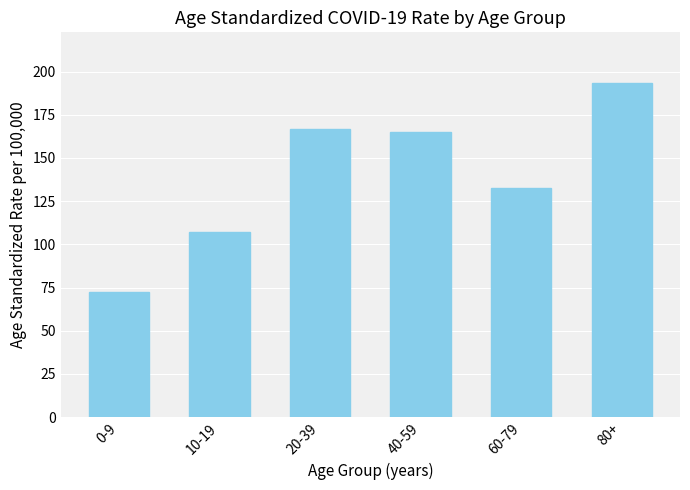

Reading left to right, extract all data points from this chart.

0-9=72.7	10-19=107.4	20-39=167.0	40-59=164.9	60-79=132.8	80+=193.7